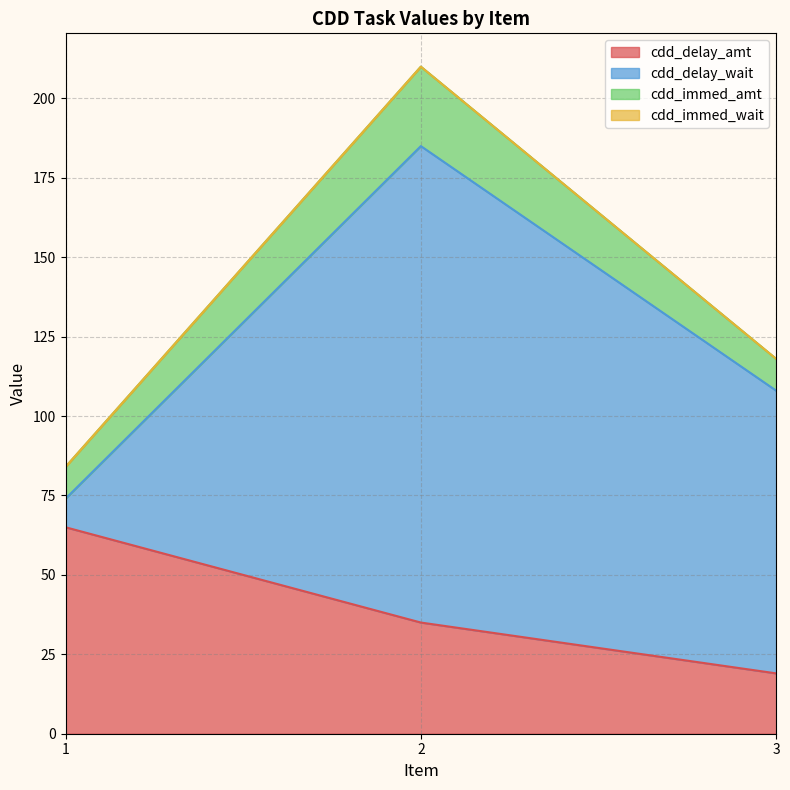

At how many categories does at least one series exceed 60?

3